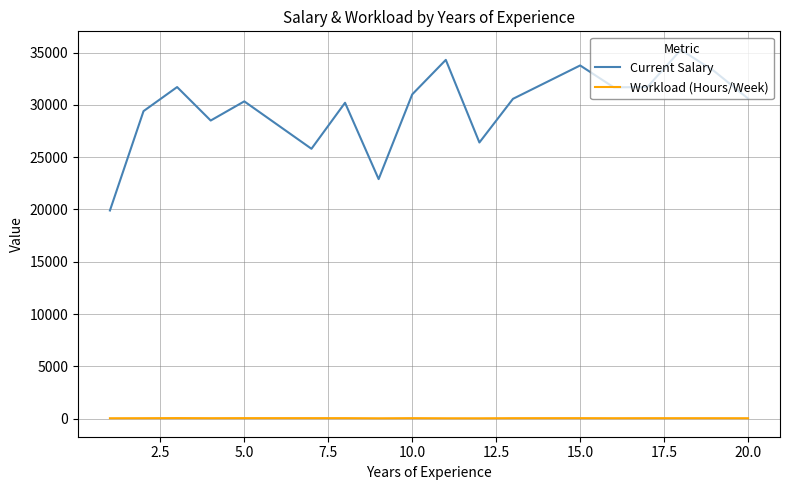

What is the lowest value of the Current Salary series?

19900.0